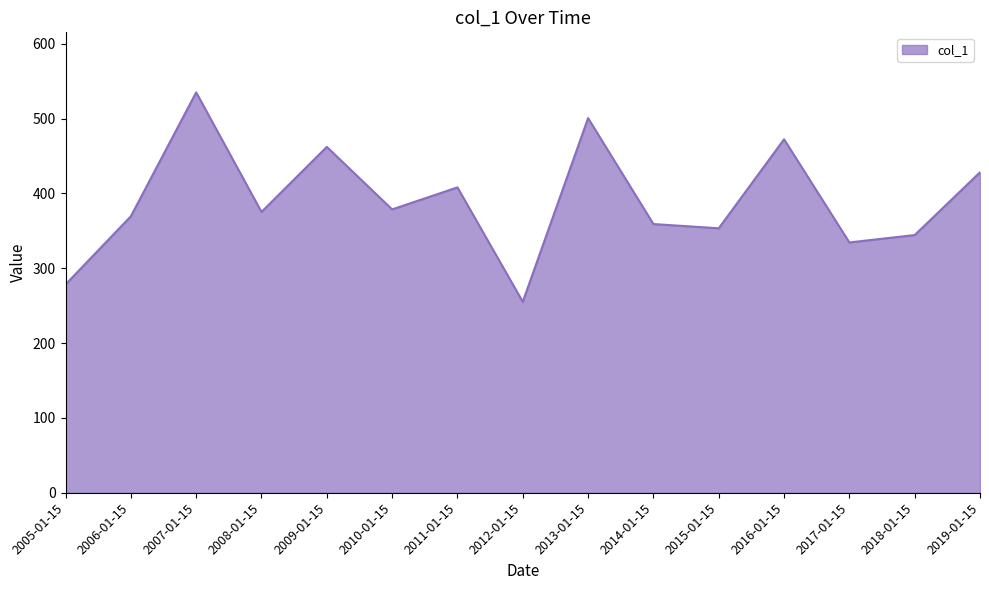

What is the ratio of the value at 2013-01-15 to the value at 2008-01-15?

1.3